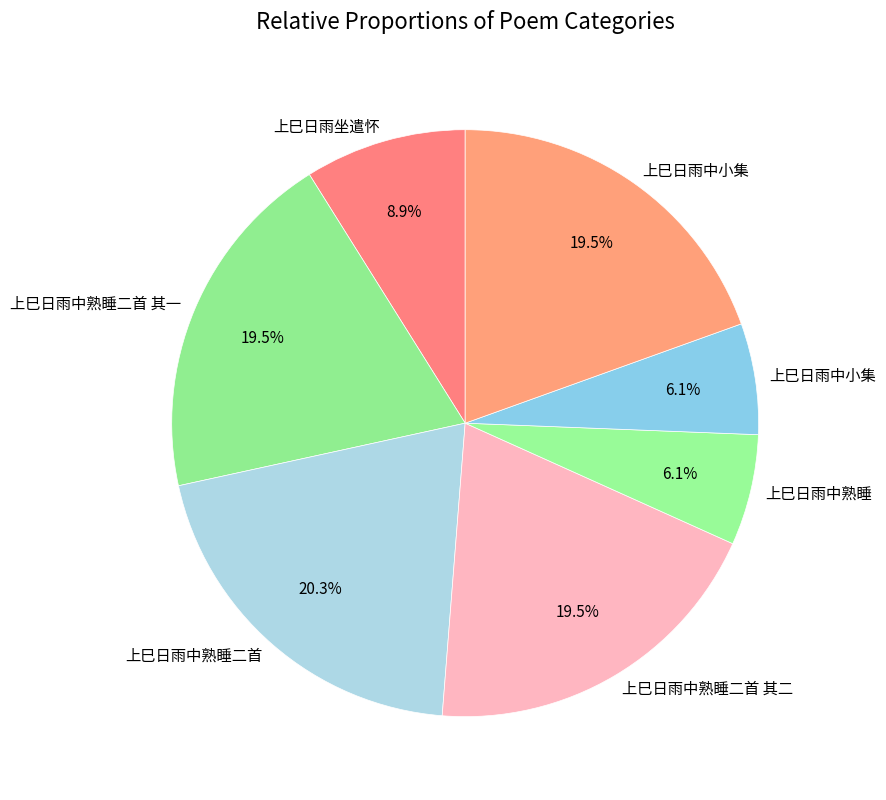

What is the largest slice in the pie chart?

上巳日雨中熟睡二首